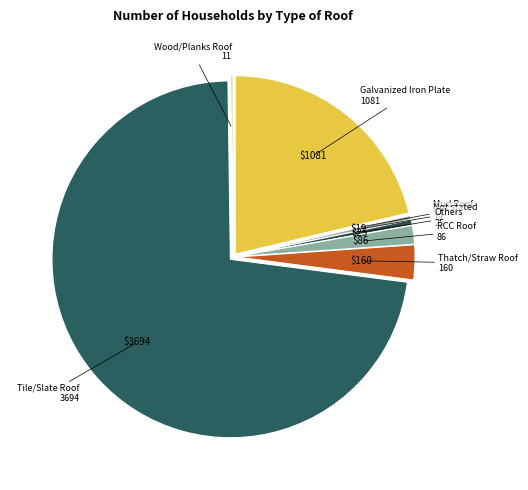

Which category has the biggest portion of the pie?

Tile/Slate Roof